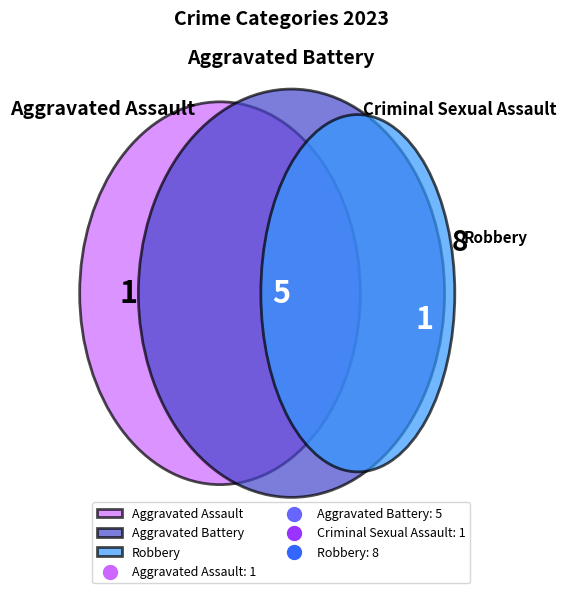

Approximately how many times larger is the value at Aggravated Battery compared to Criminal Sexual Assault?

5.0